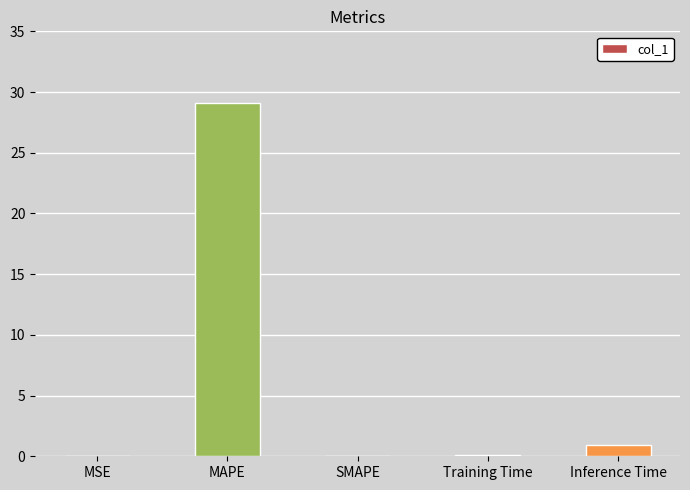

Count the number of categories in the chart.

5